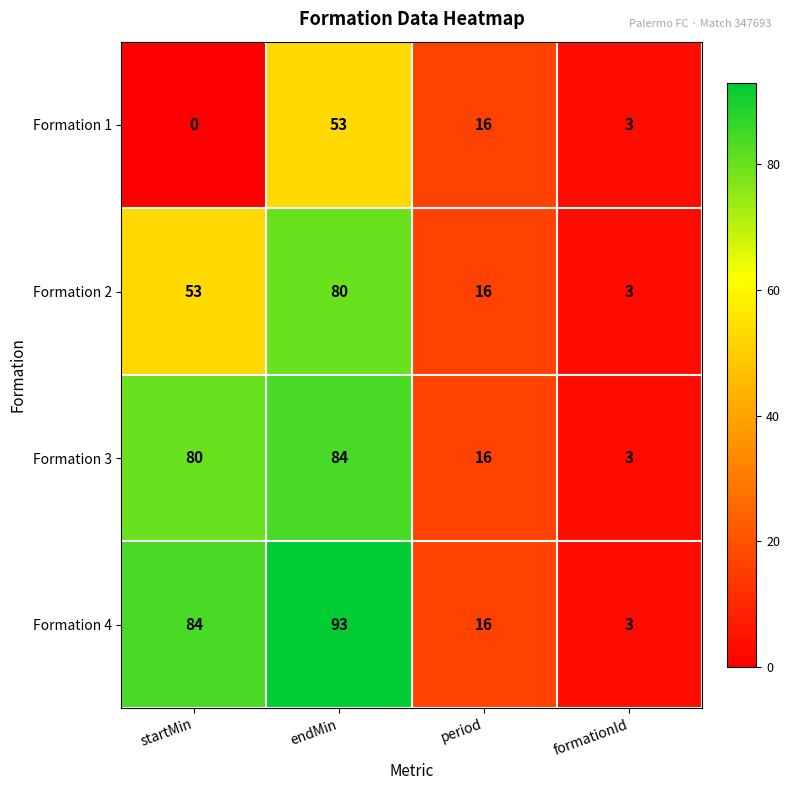

At which category is the sum across all series the highest?

endMin